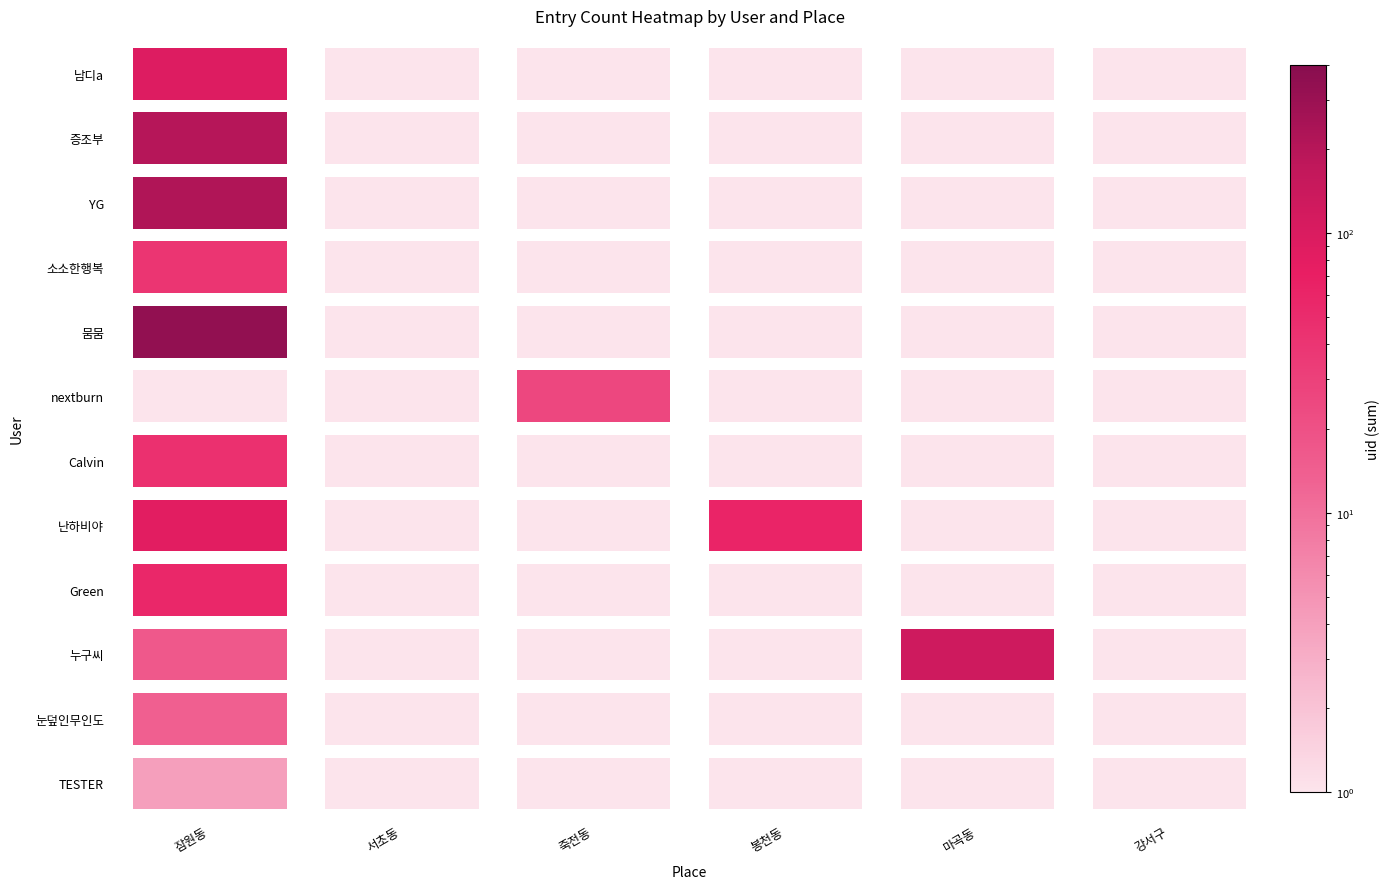

Between 서울특별시 서초구 서초동 and 서울특별시 강서구, which series saw the biggest shift?

TESTER